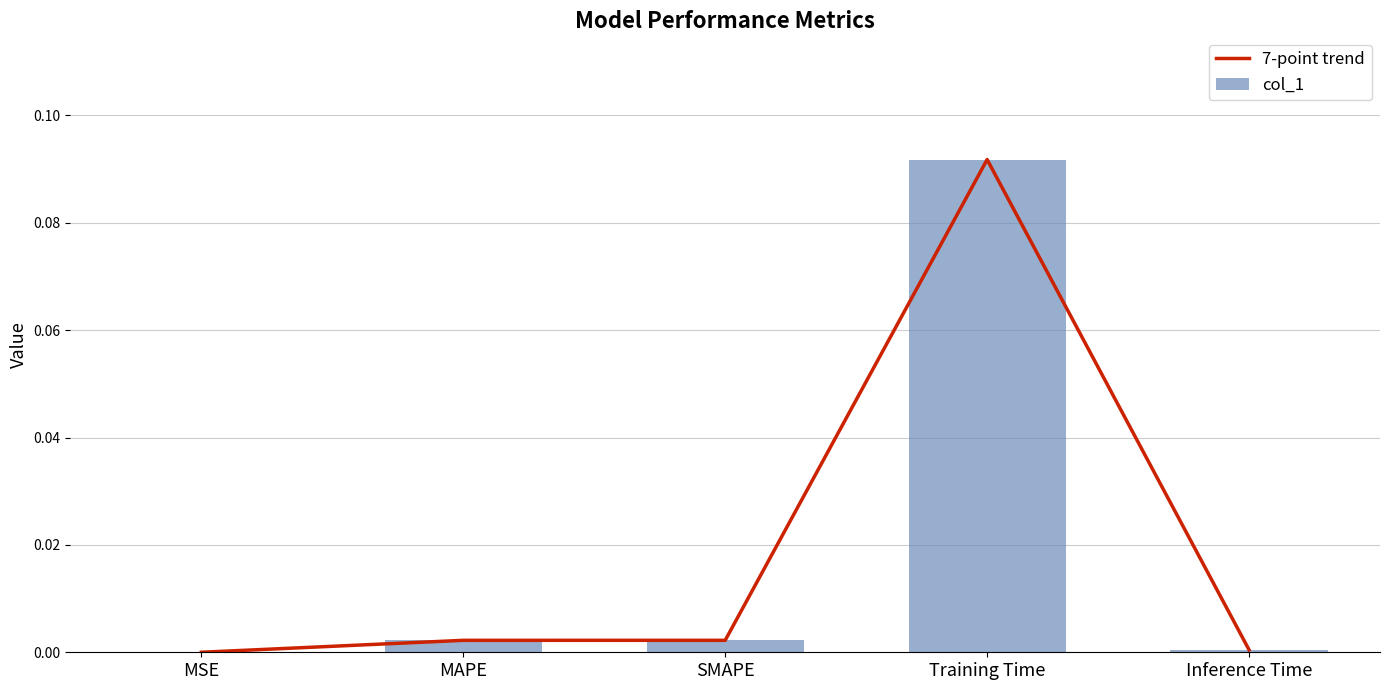

Reading left to right, what are all the values shown in this chart?

7-point trend: 0.0	0.0	0.0	0.1	0.0
col_1: 0.0	0.0	0.0	0.1	0.0